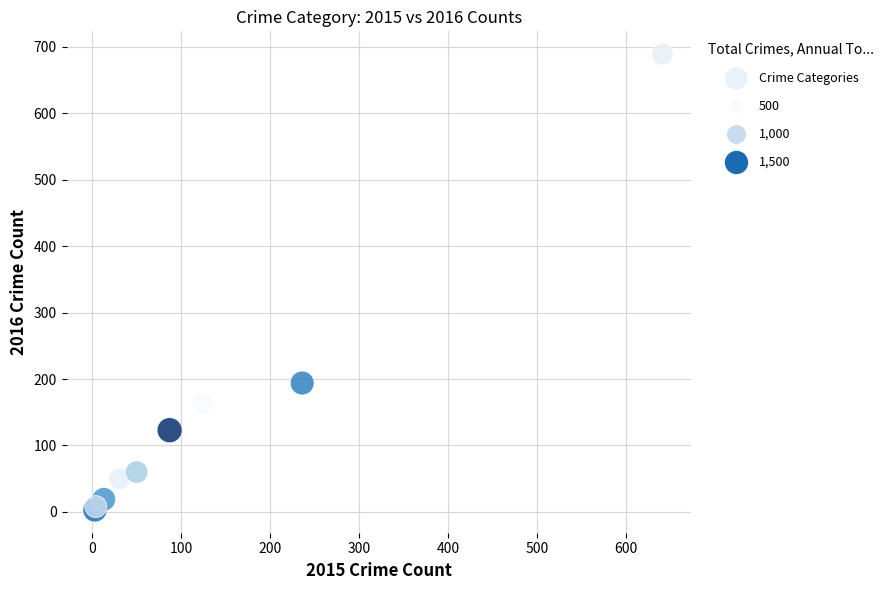

What Y value in the scatter plot is closest to 346?

194